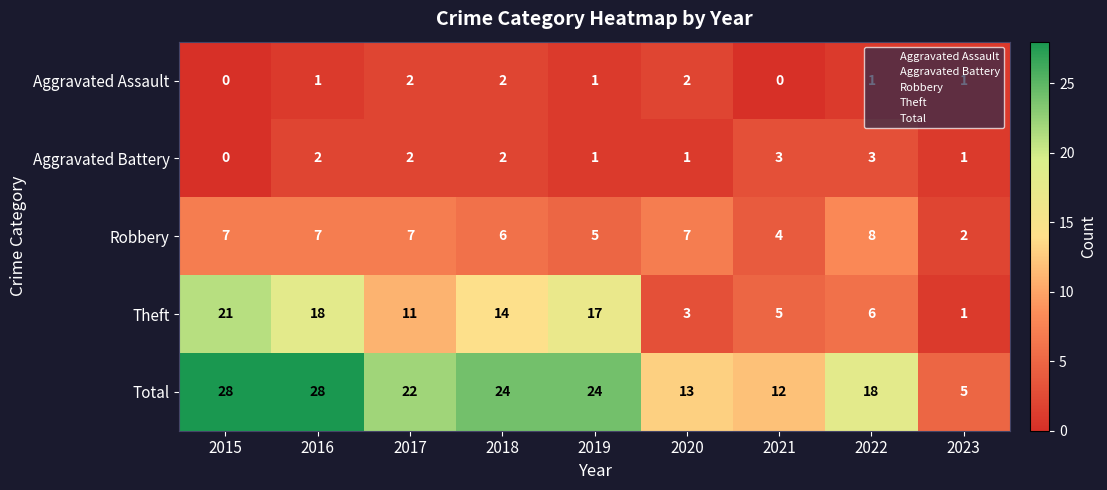

What is the sum of all Aggravated Battery values?

15